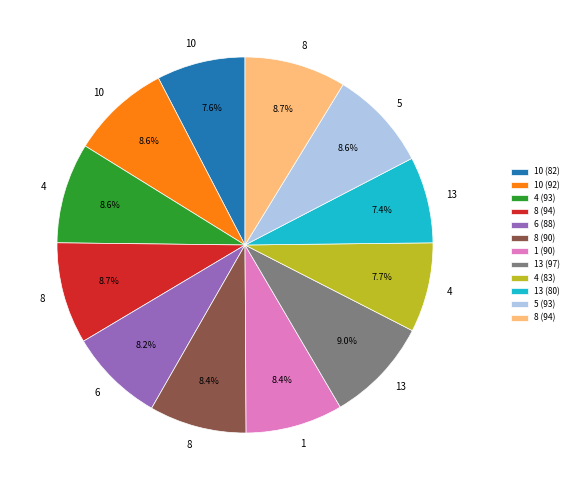

Is there a majority slice in this chart?

No